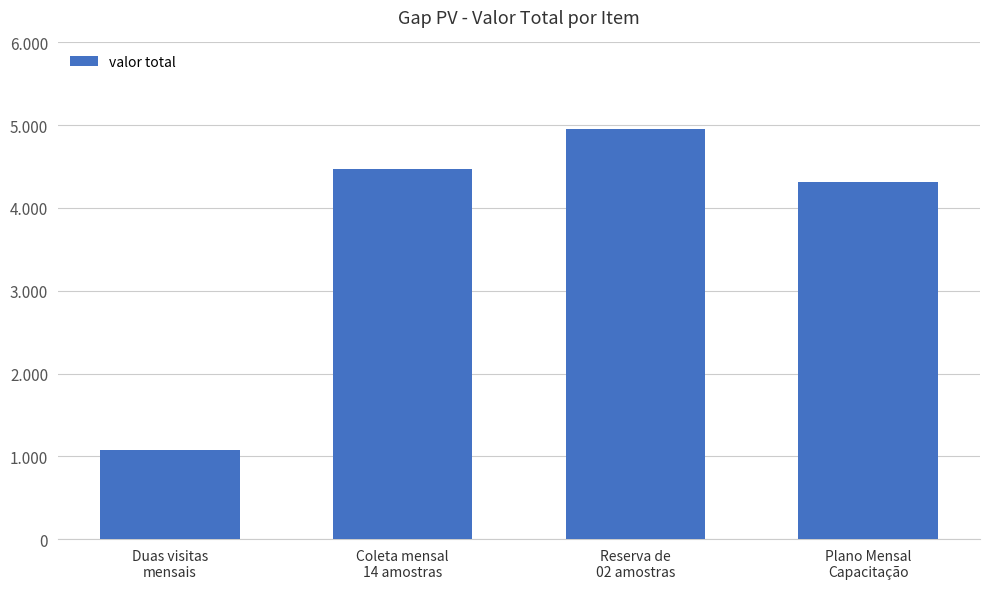

Are the bars horizontal?

No